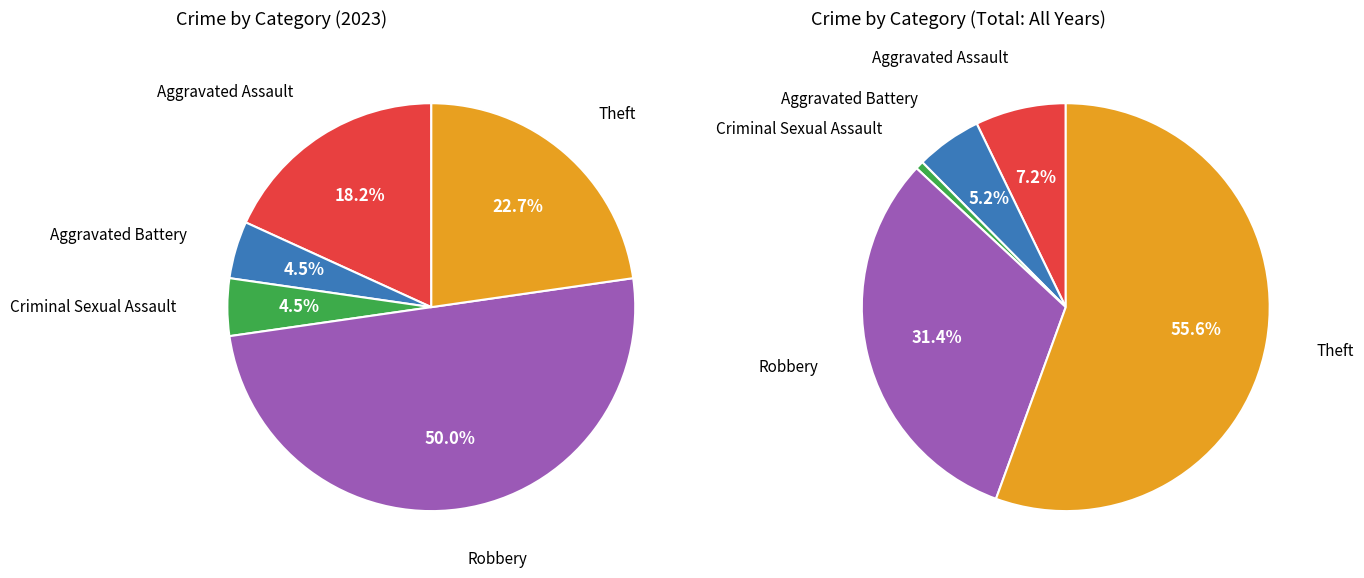

To the nearest percent, what is the difference between the Robbery and Theft slice percentages?

27%